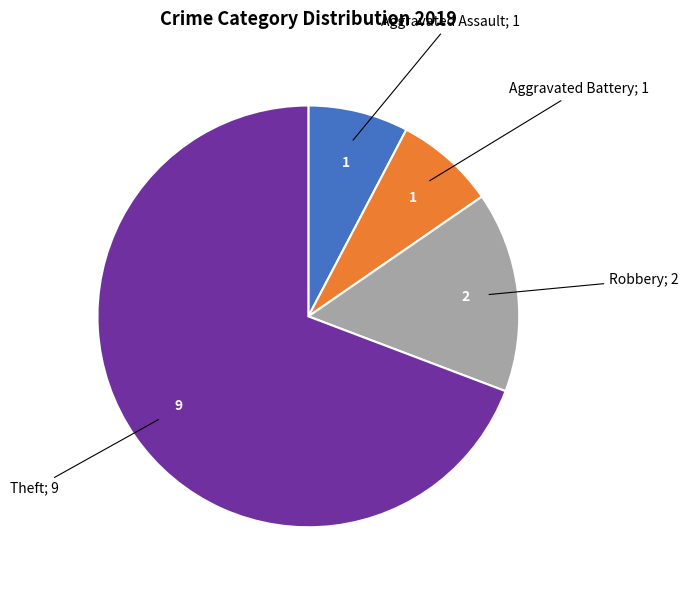

Is there a majority slice in this chart?

Yes